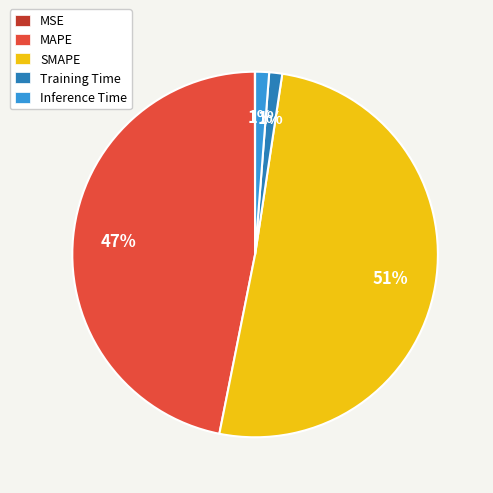

Between Inference Time and MAPE, which is larger?

MAPE